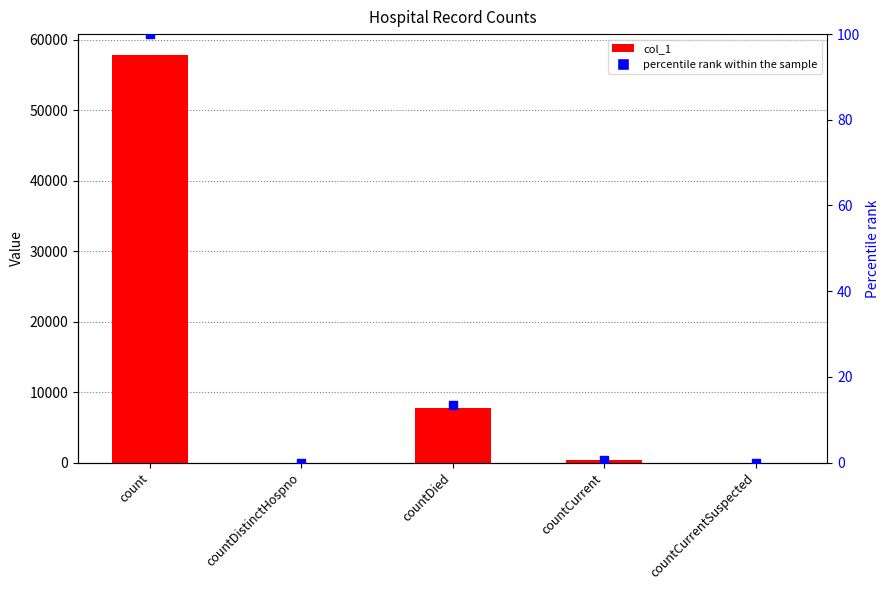

Which series has the largest total across all categories?

col_1